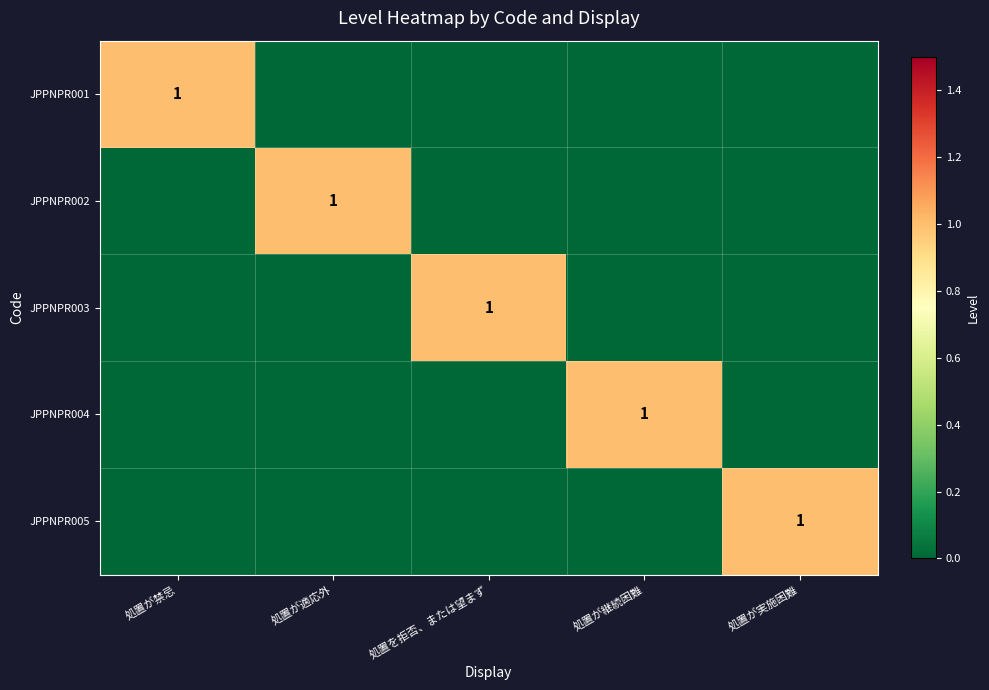

Is it true that JPPNPR003 equals 1 at 処置を拒否、または望まず?

True